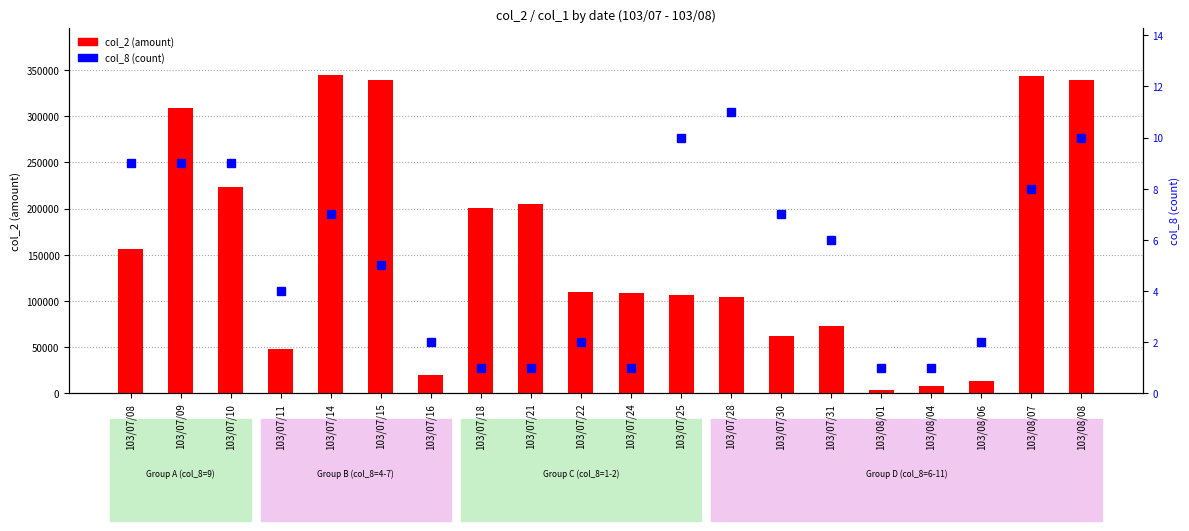

At 103/07/08, list the series in order from smallest to largest.

col_8 (count), col_2 (amount)